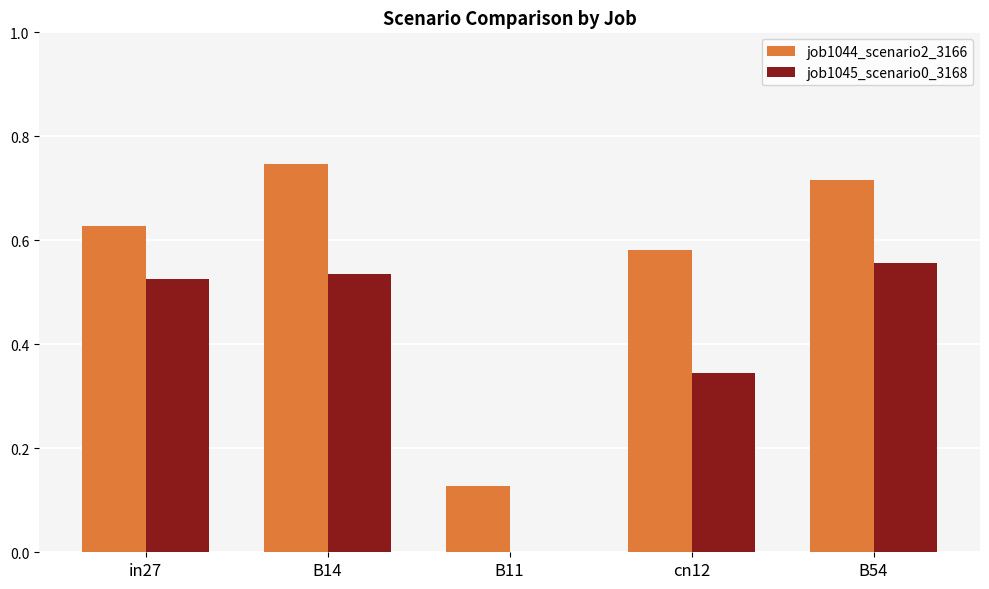

Which series has the largest total across all categories?

job1044_scenario2_3166